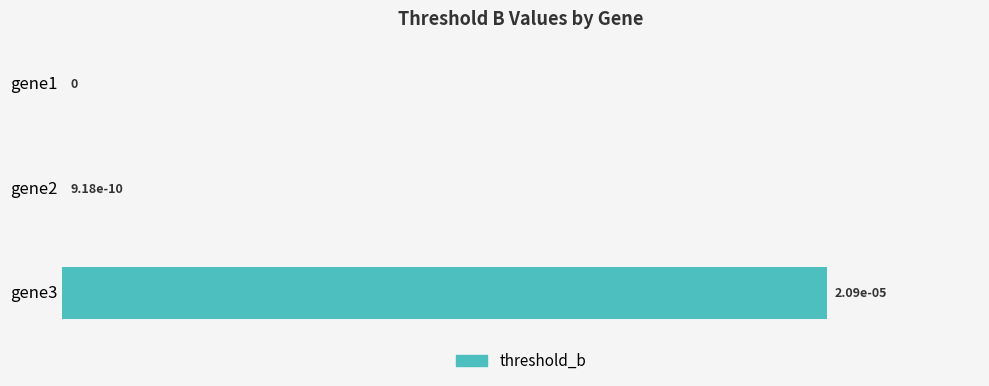

How many data points does each series have?

3